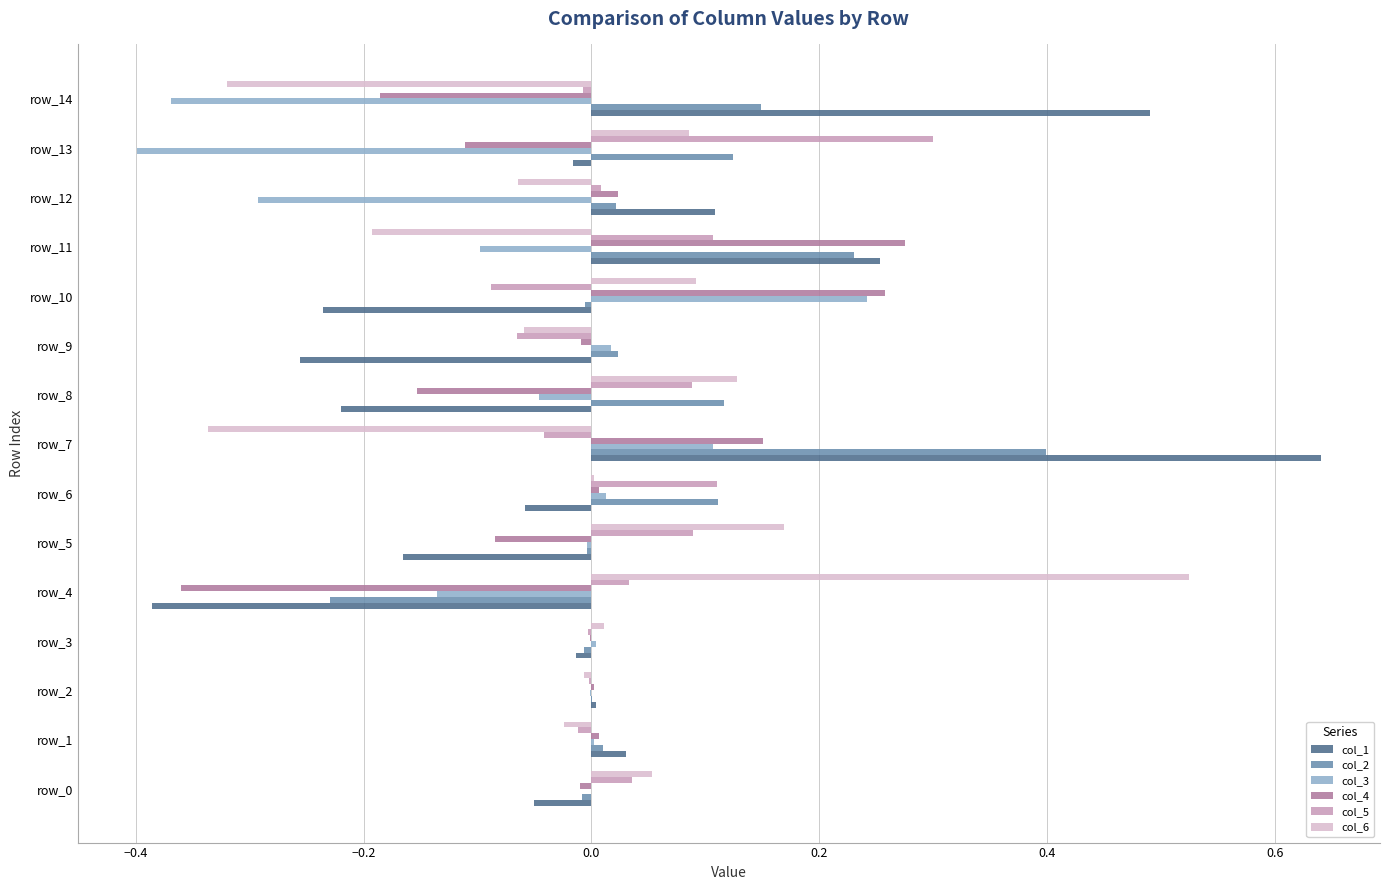

How many data points does each series have?

15